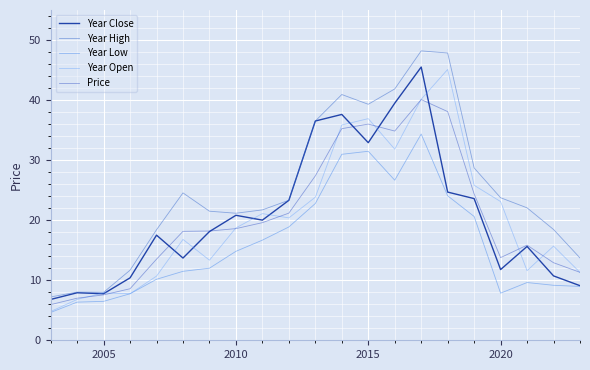

How many lines are shown in the chart?

5